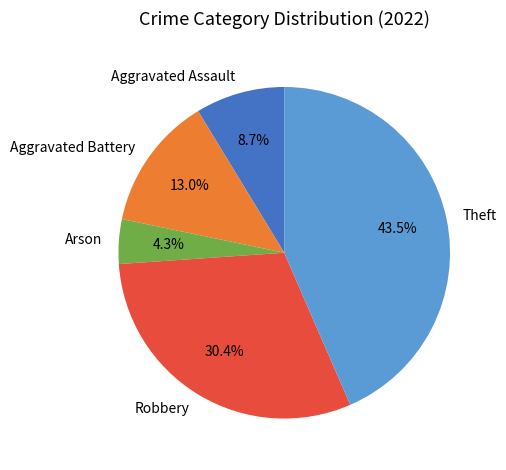

To the nearest percent, what is the difference between the largest and smallest slice percentages?

39%